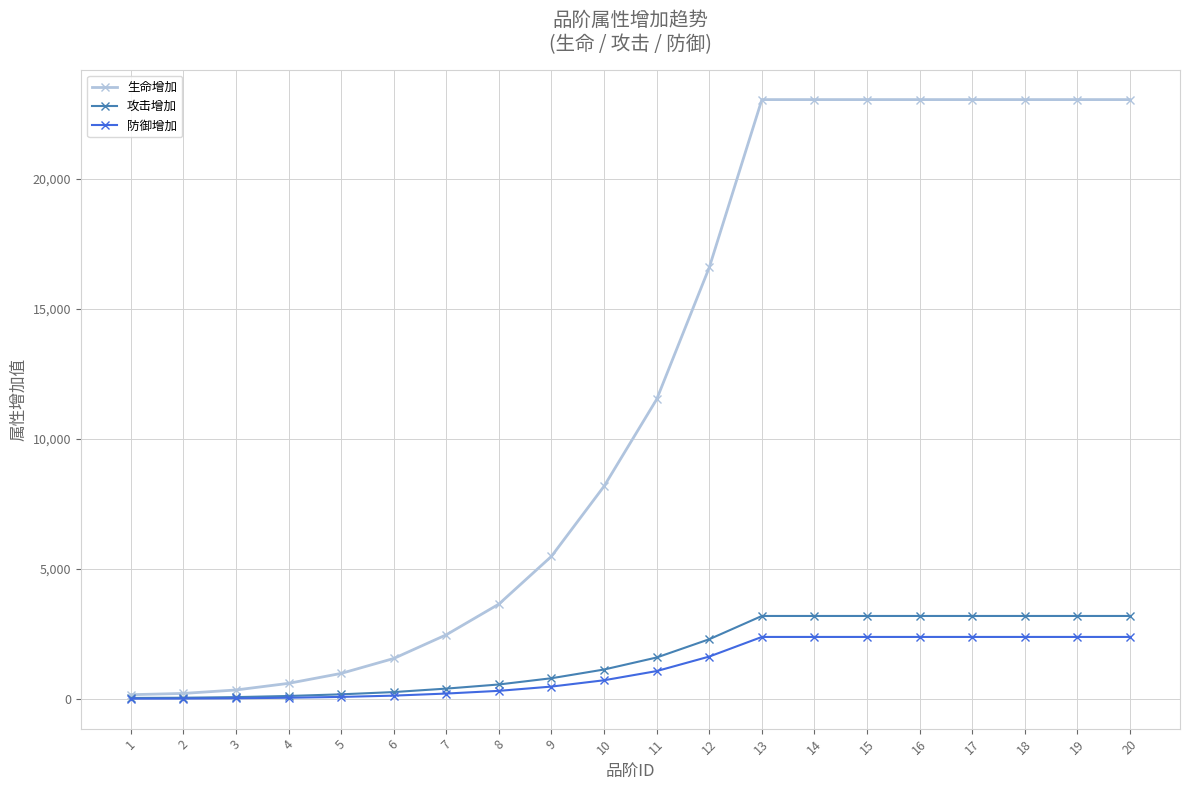

What is the average value of the 生命增加 series?

11803